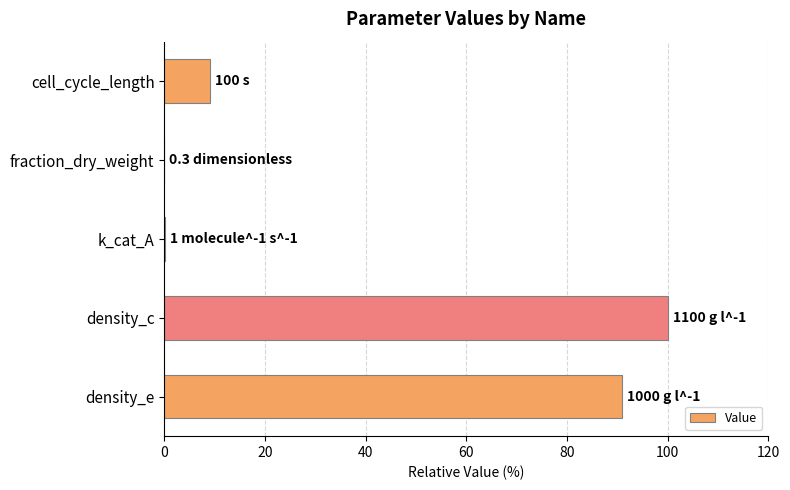

Which has a higher value, k_cat_A or cell_cycle_length?

cell_cycle_length